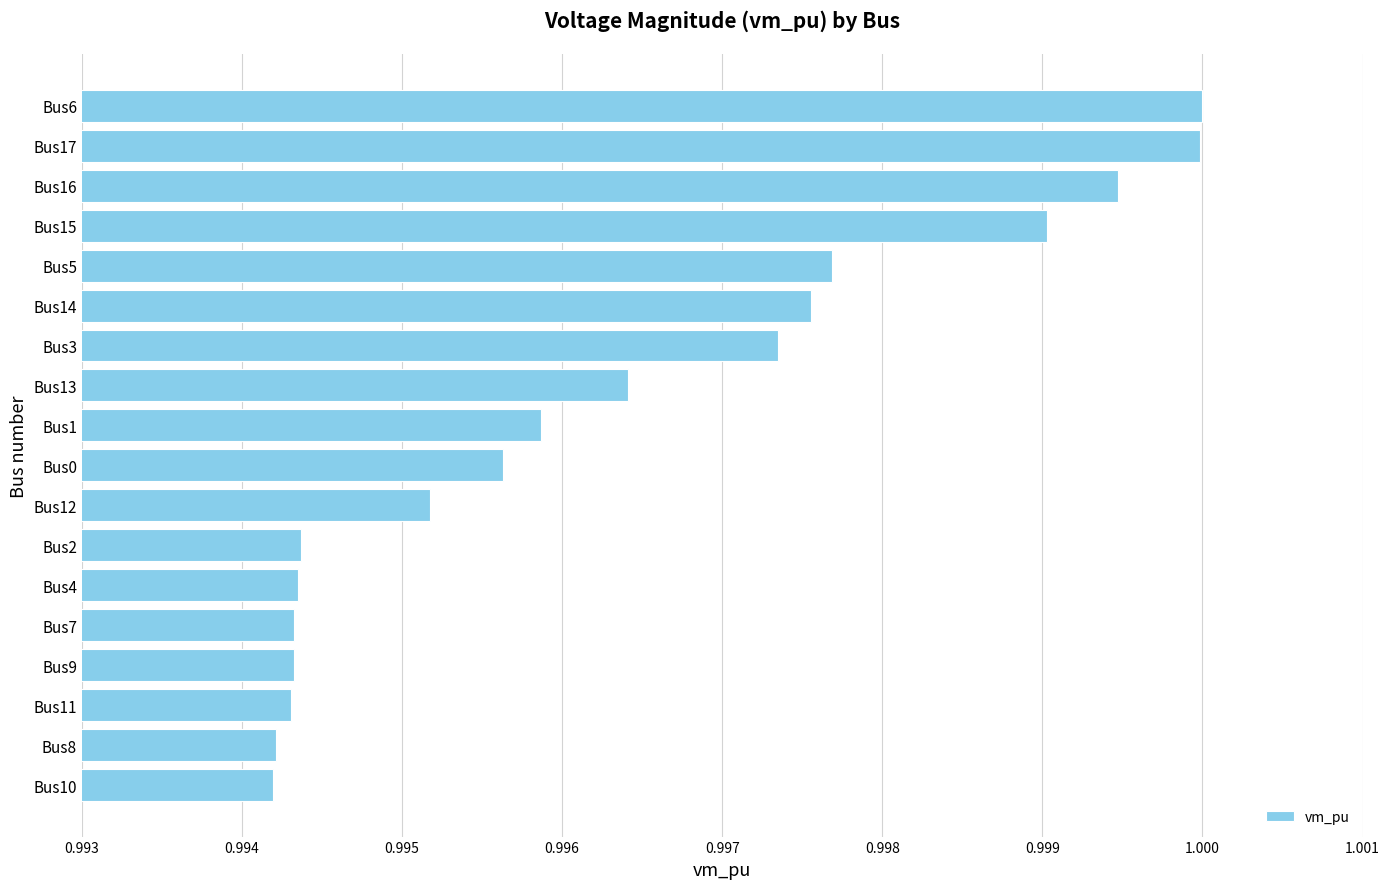

What is the sum of the values at Bus2 and Bus11?

2.0